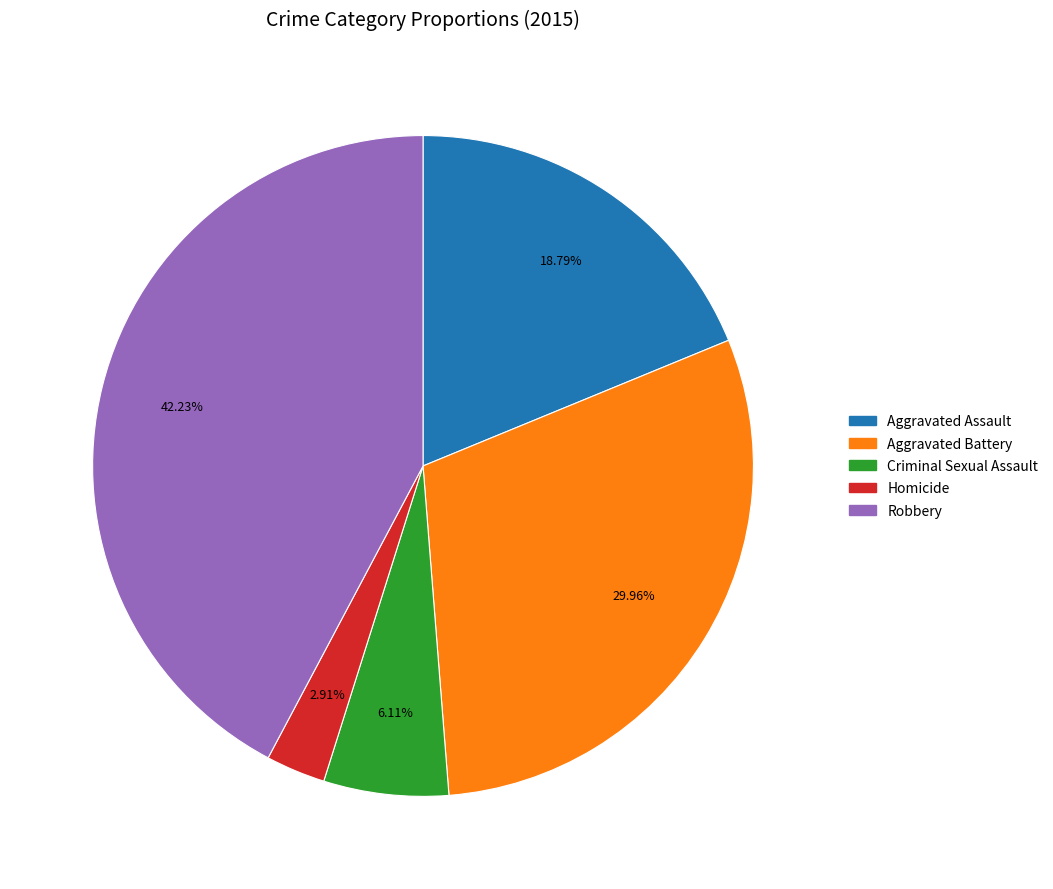

Combined, do Robbery and Homicide account for over 50%?

No